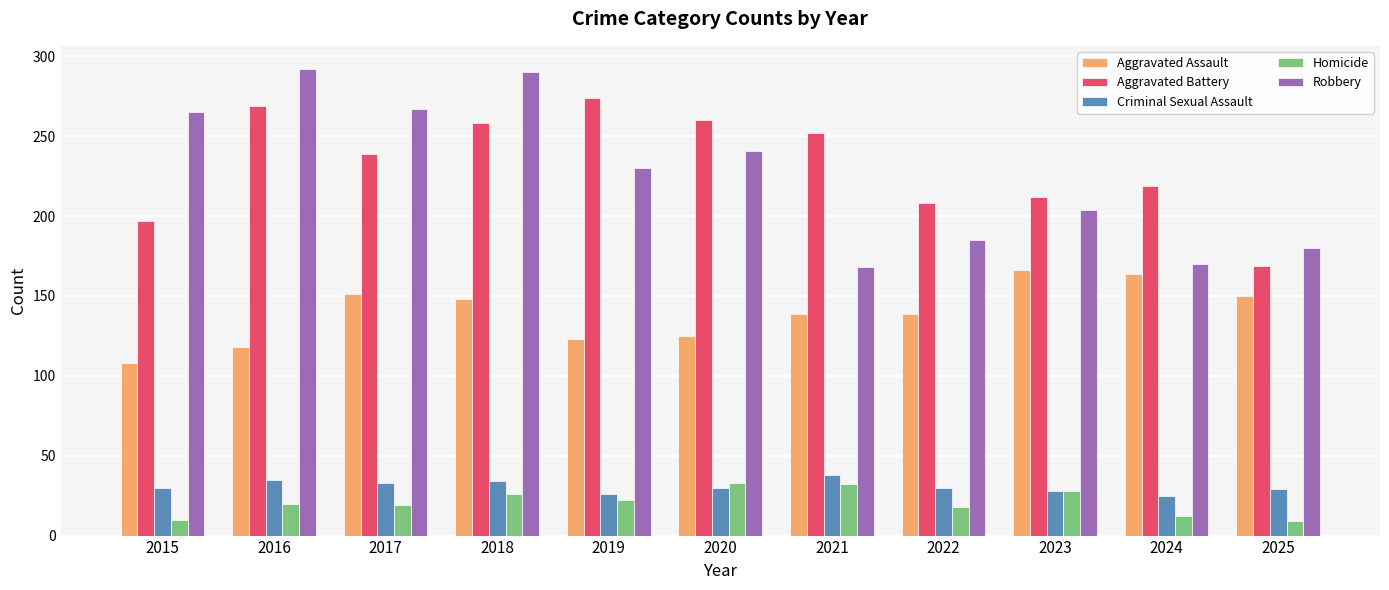

Count the number of data series in this chart.

5